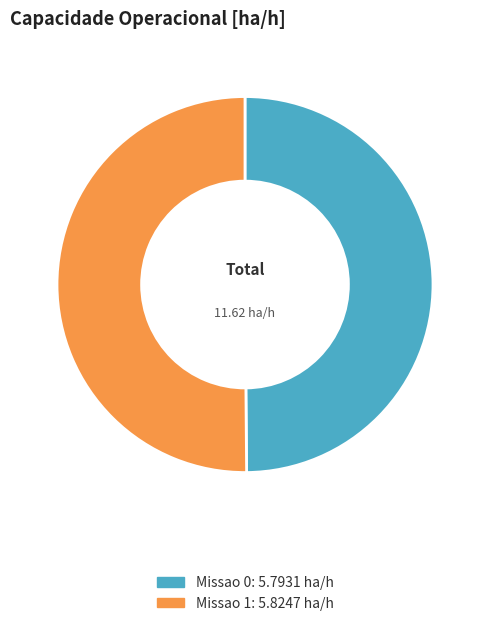

What is the ratio of the value at Missao 1 to the value at Missao 0?

1.0